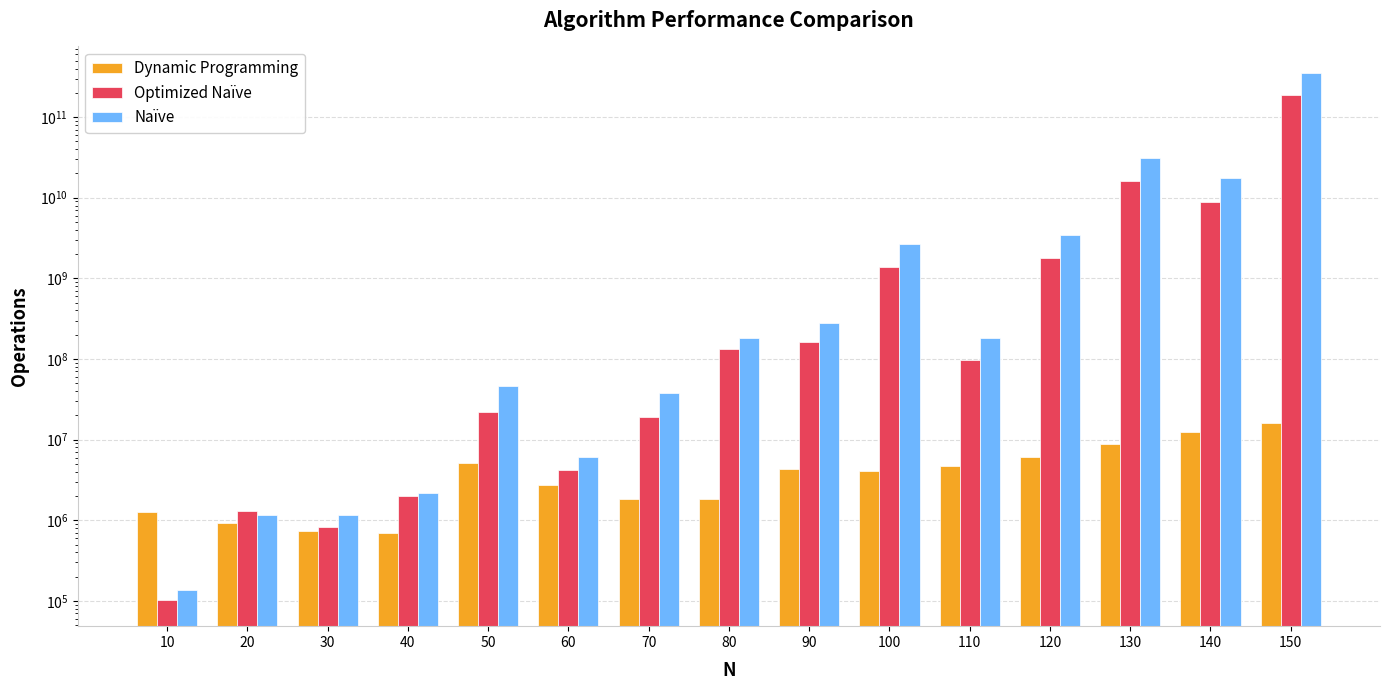

At how many categories does at least one series exceed 43752462363?

1